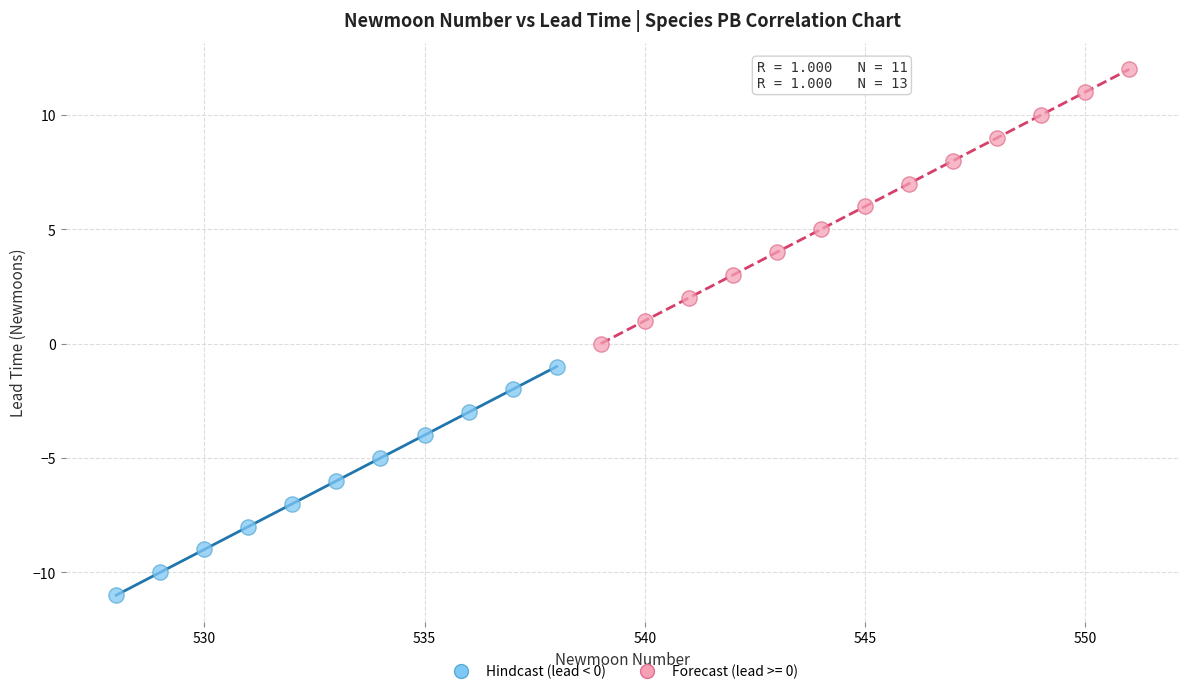

Which series contains the lowest Y value?

Hindcast (lead < 0)